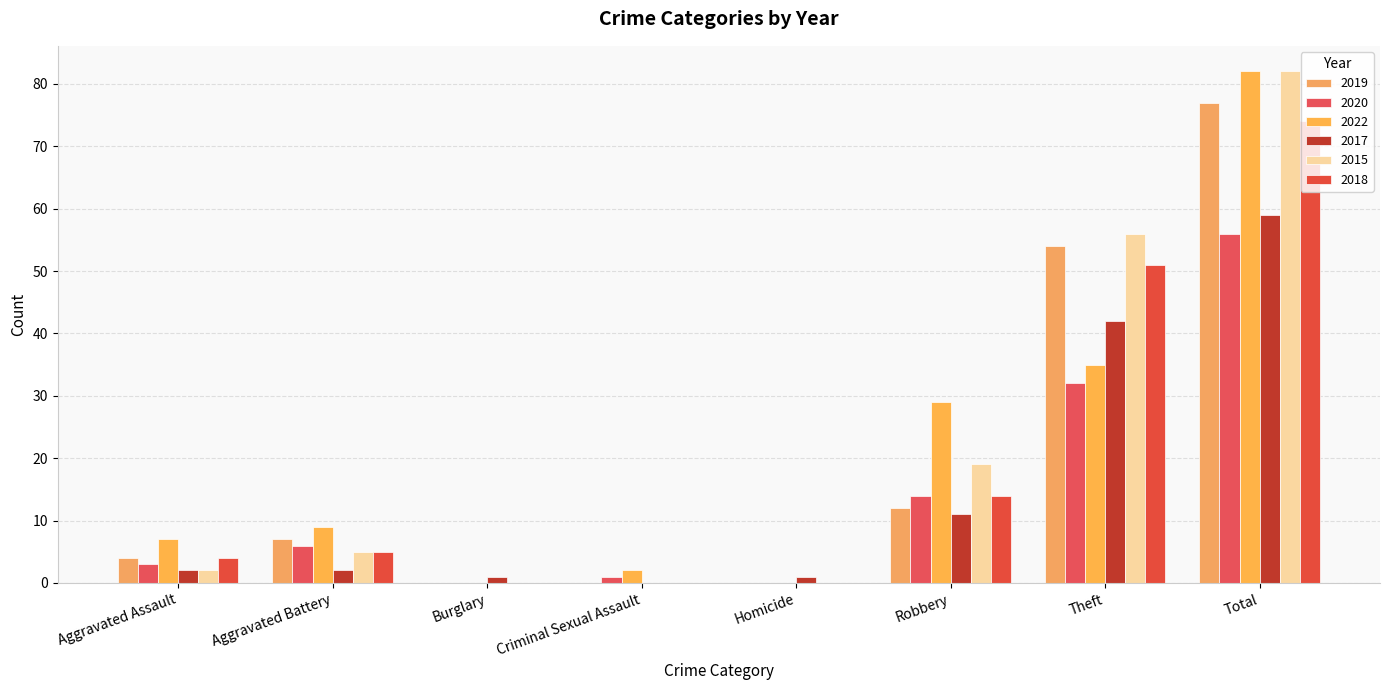

The 2020 series shows 14 at Robbery. True or false?

True